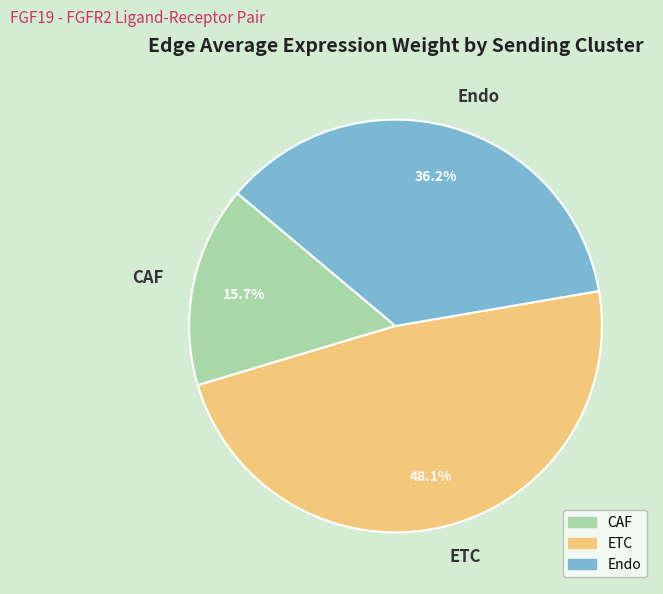

True or false: Endo accounts for 27% of the total.

False